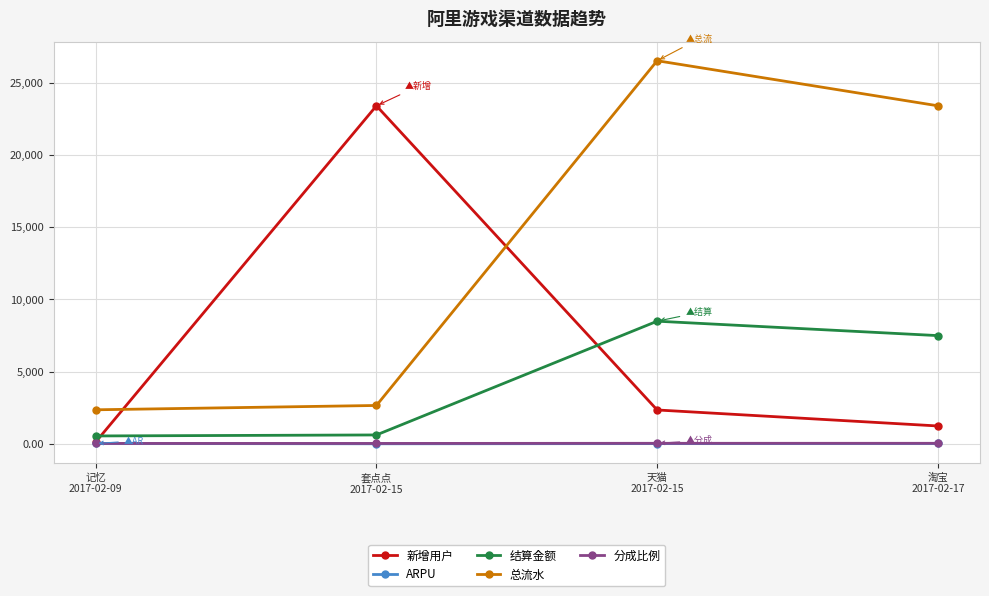

What are all the series names shown in the legend?

新增用户, ARPU, 结算金额, 总流水, 分成比例